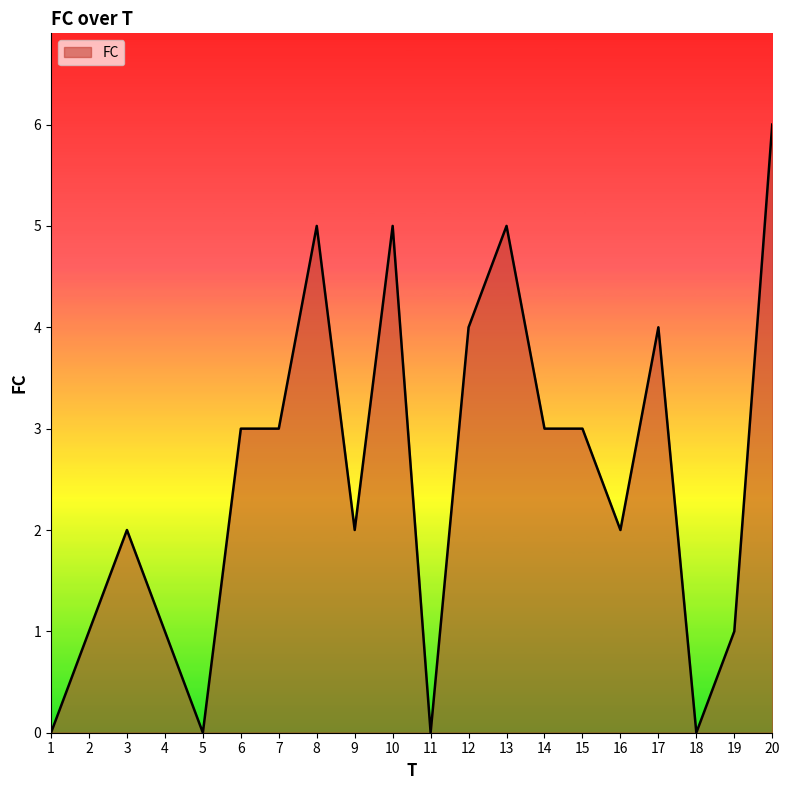

What is the greatest value displayed?

6